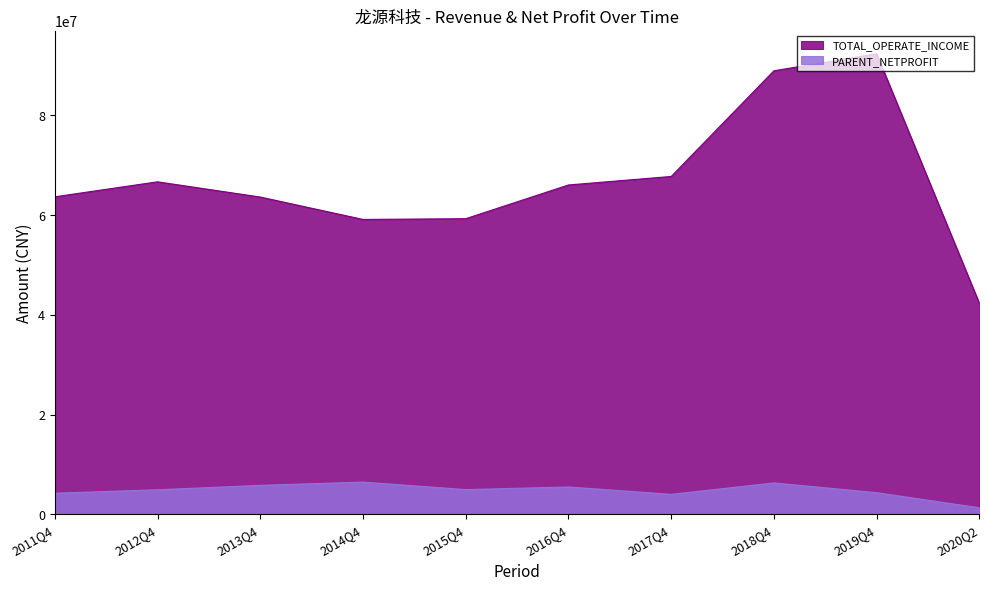

Does the chart have visible grid lines?

No